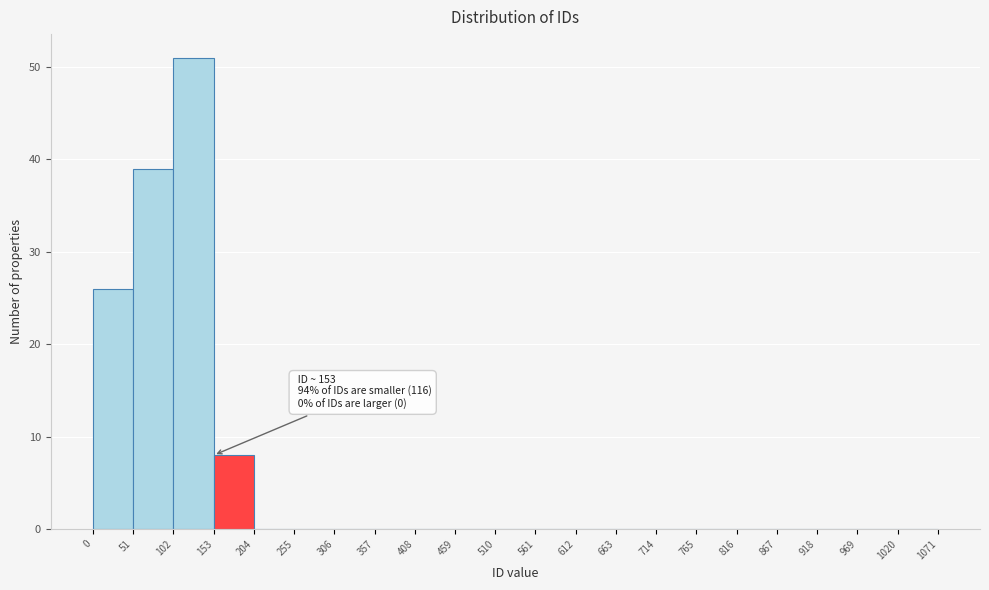

Over which range of the x-axis is the bar tallest?

102 to 153